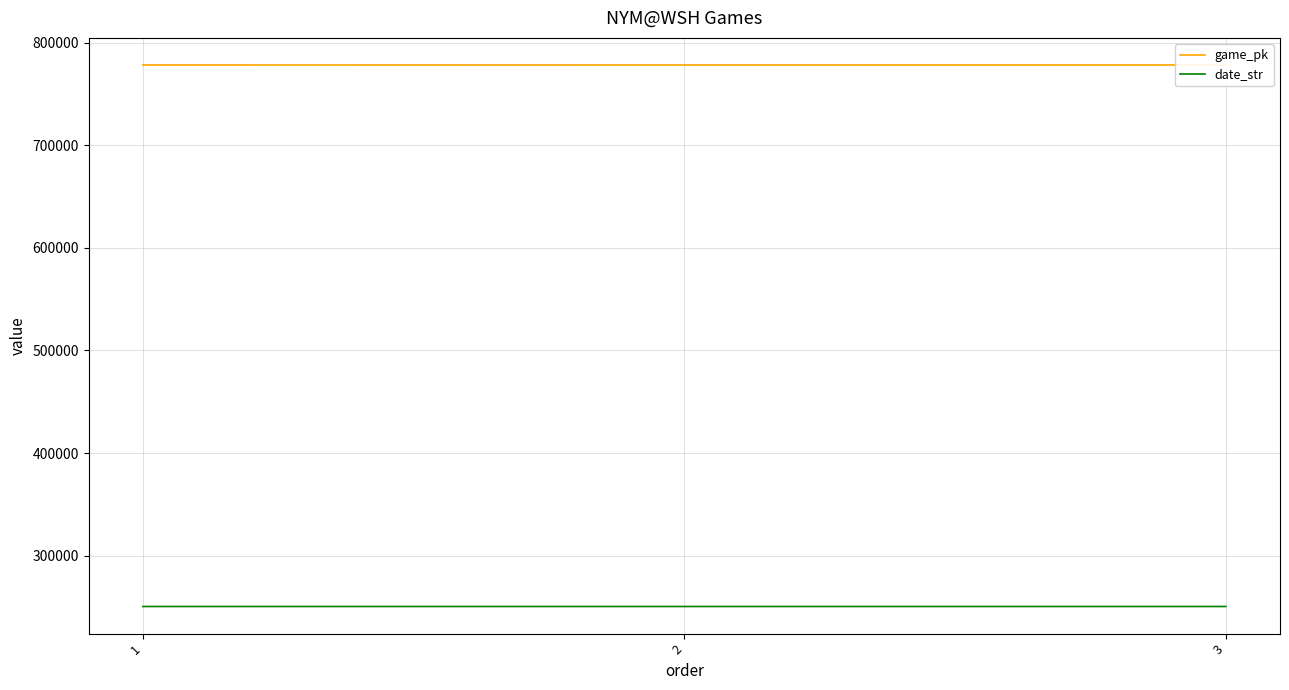

Reading left to right, extract all data points from this chart.

game_pk: 1=778153	2=778173	3=778183
date_str: 1=250427	2=250426	3=250425